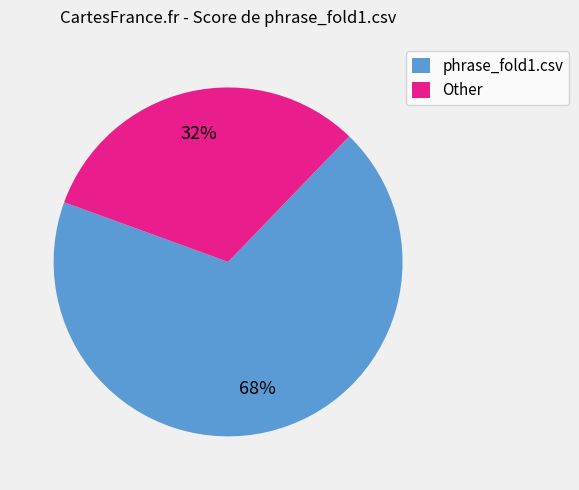

Count the number of slices in the pie.

2